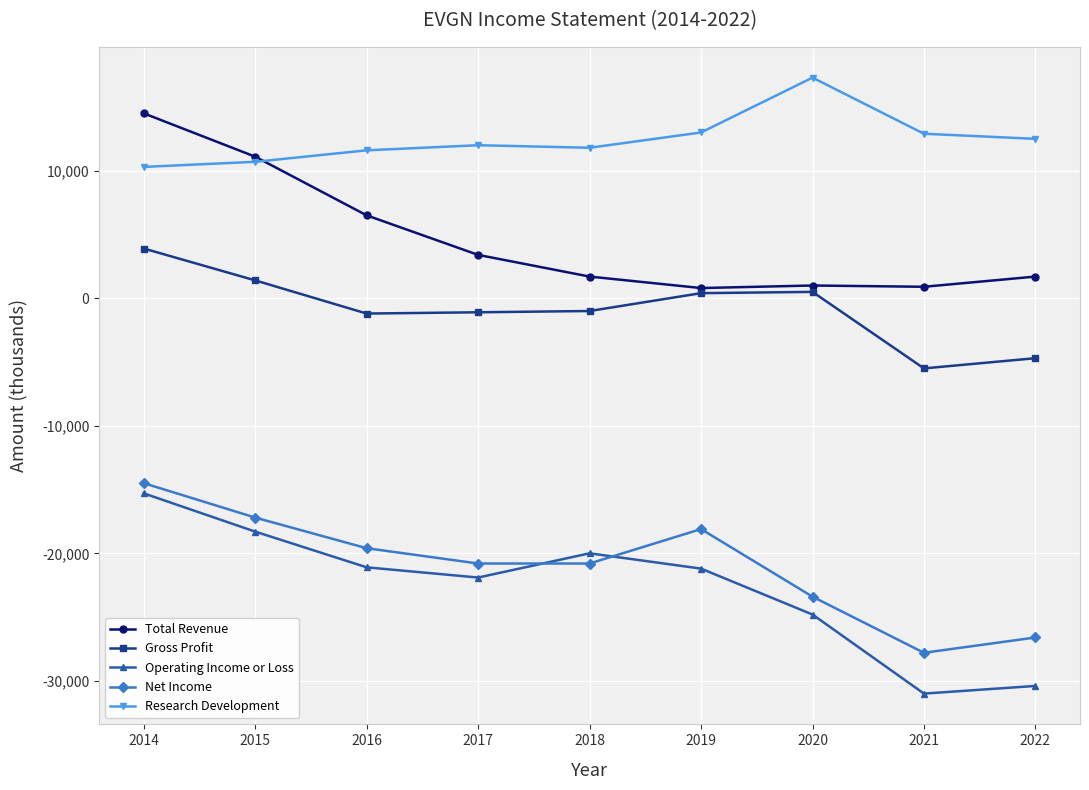

Which category has the lowest value in the Net Income series?

2021